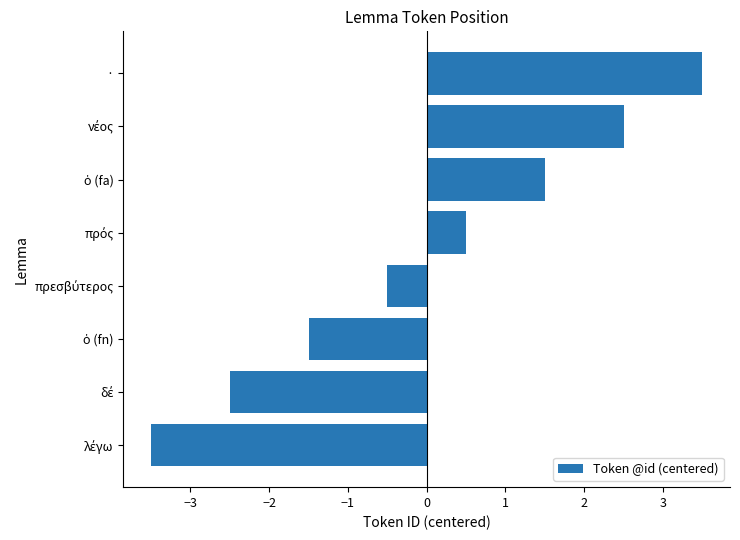

What is the difference between the maximum and second lowest values?

6.0